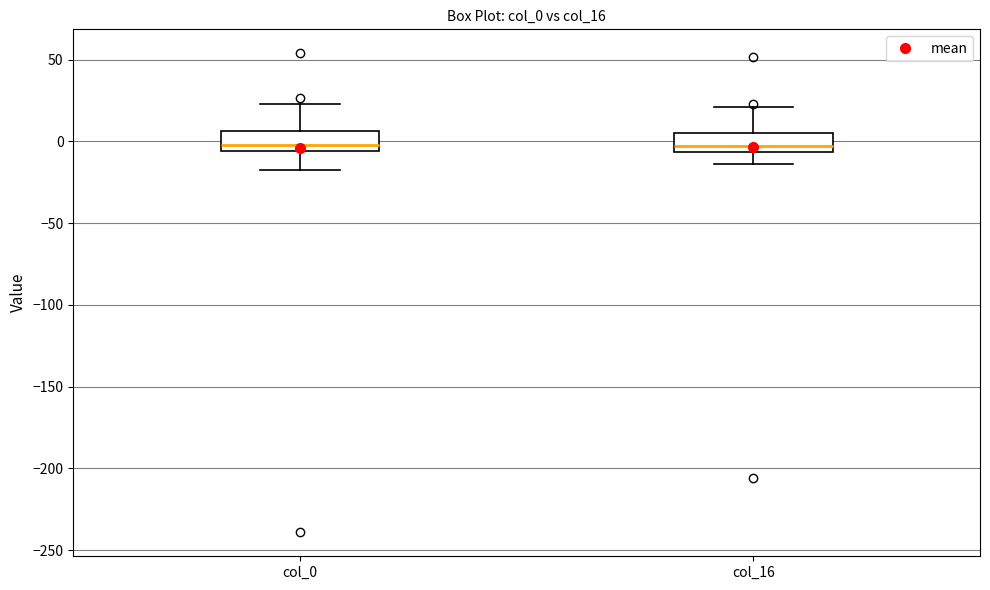

Where does the lower whisker of the box for col_16 end on the y-axis? The values are not printed on the chart, so give them approximately, as read against the axis.

-15